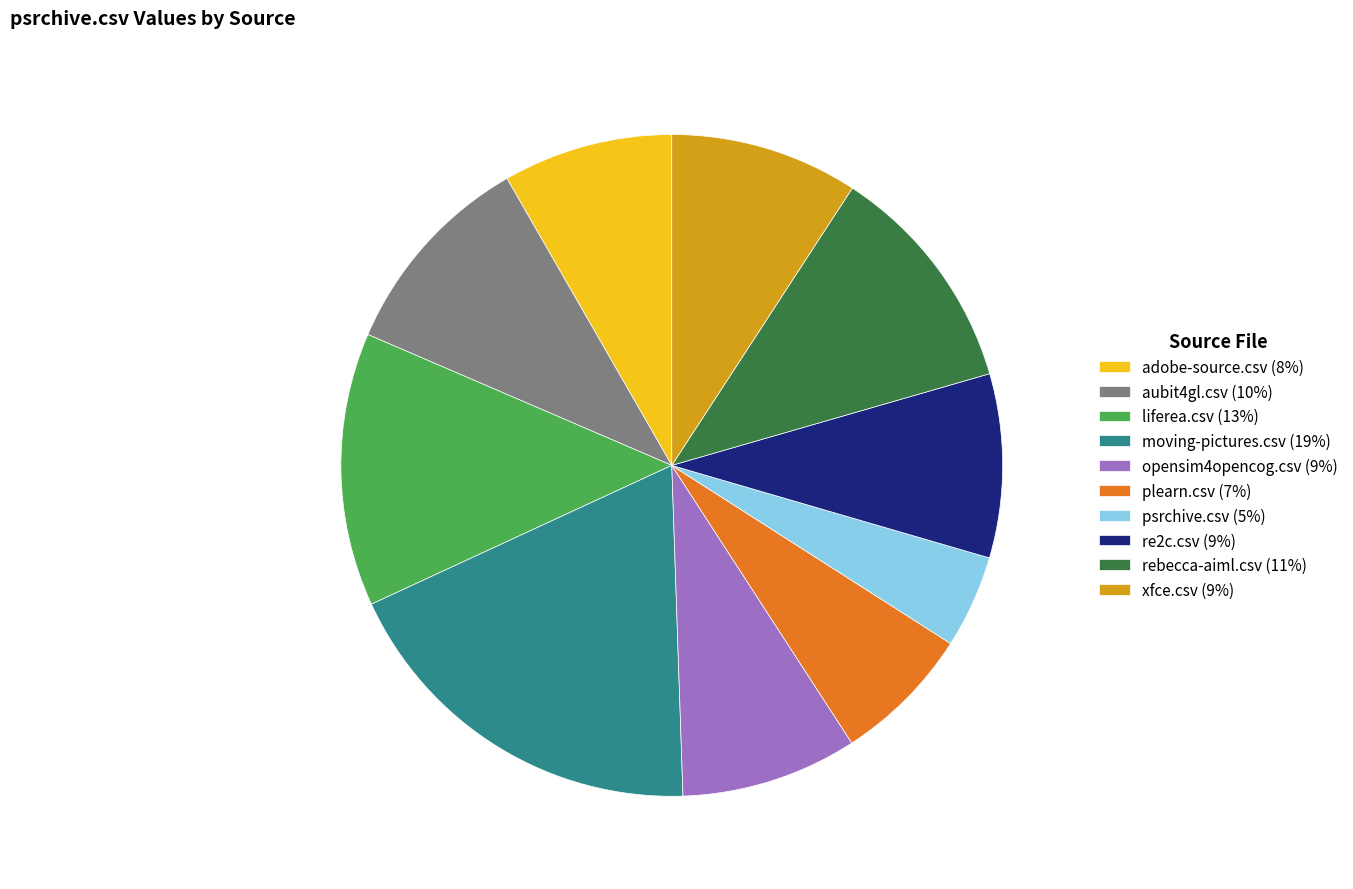

Which has a higher value, liferea.csv (13%) or psrchive.csv (5%)?

liferea.csv (13%)